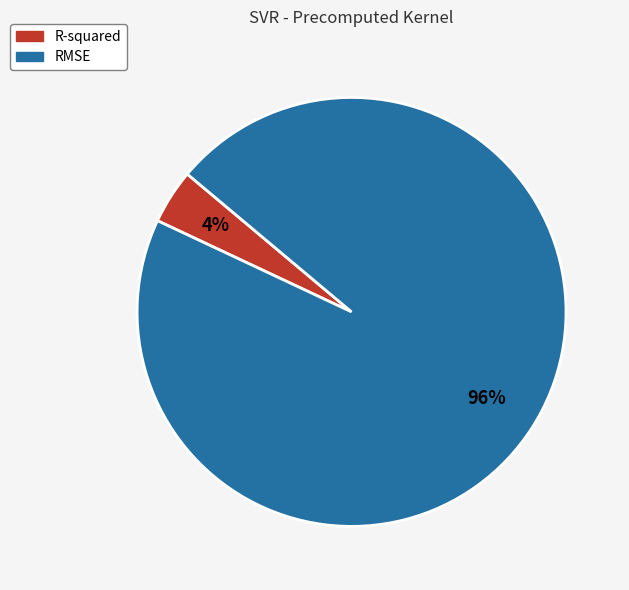

The RMSE slice represents 96% of the pie. True or false?

True